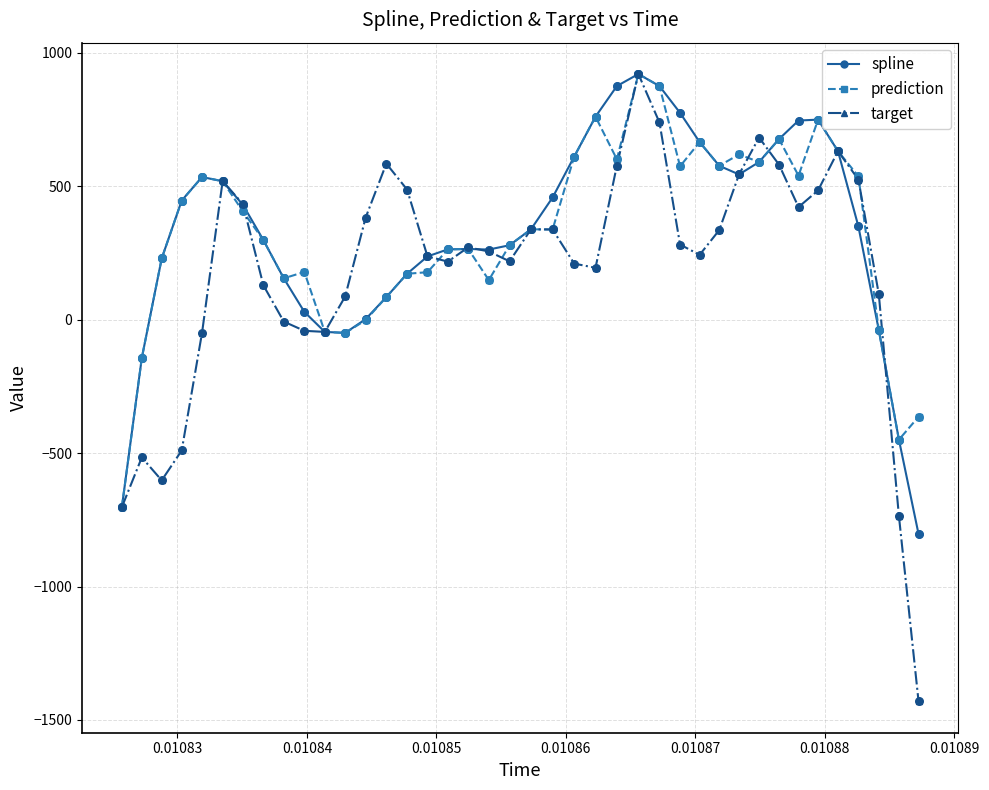

True or false: spline has more than 0 interior local peaks.

True